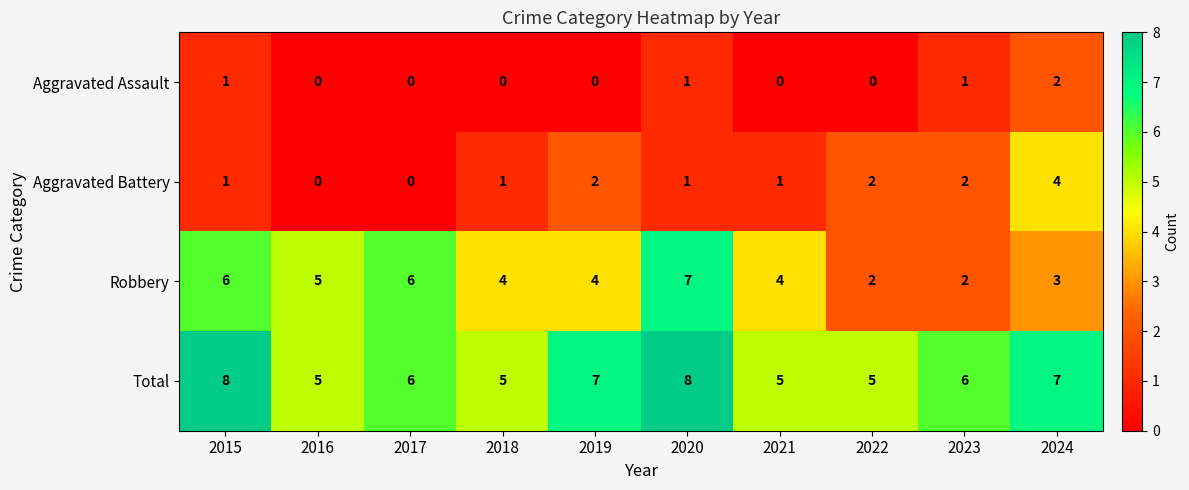

True or false: Total has a value of 4 at 2019.

False